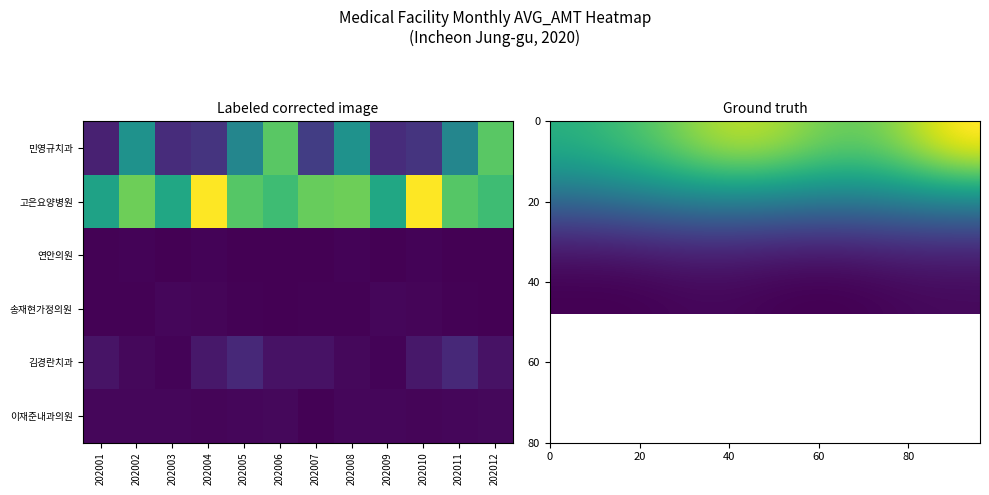

What is the sum of all 민영규치과 values?

3227959